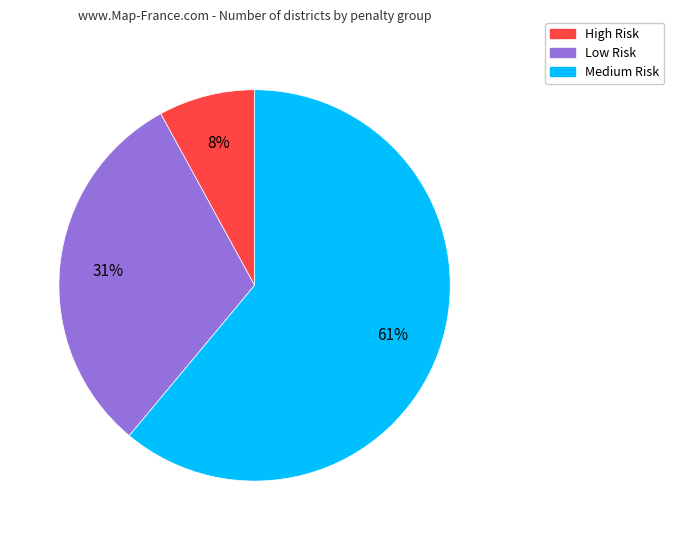

Which category has the smallest portion of the pie?

High Risk